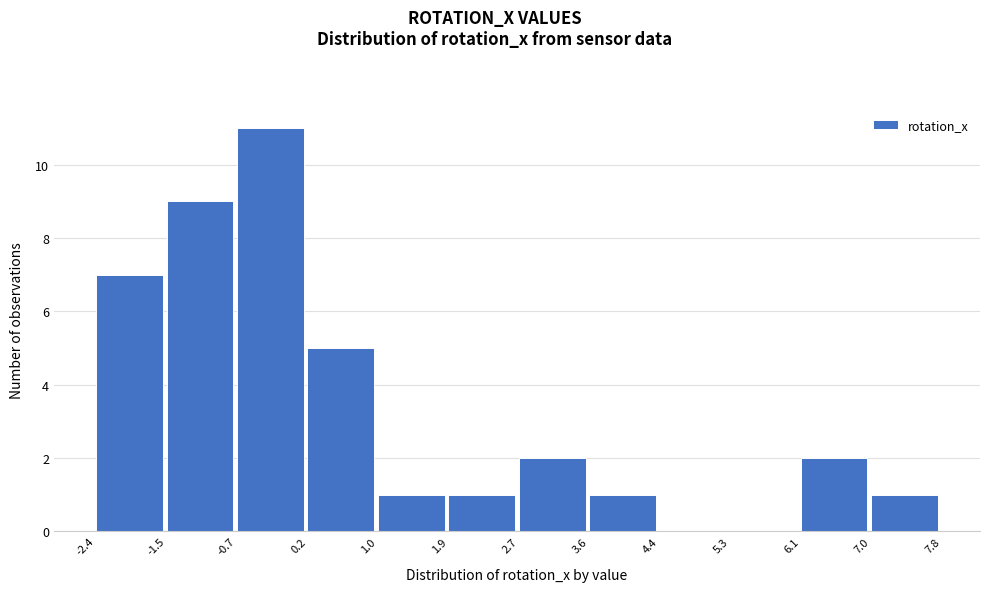

Over which range of the x-axis is the bar tallest?

-0.7 to 0.2